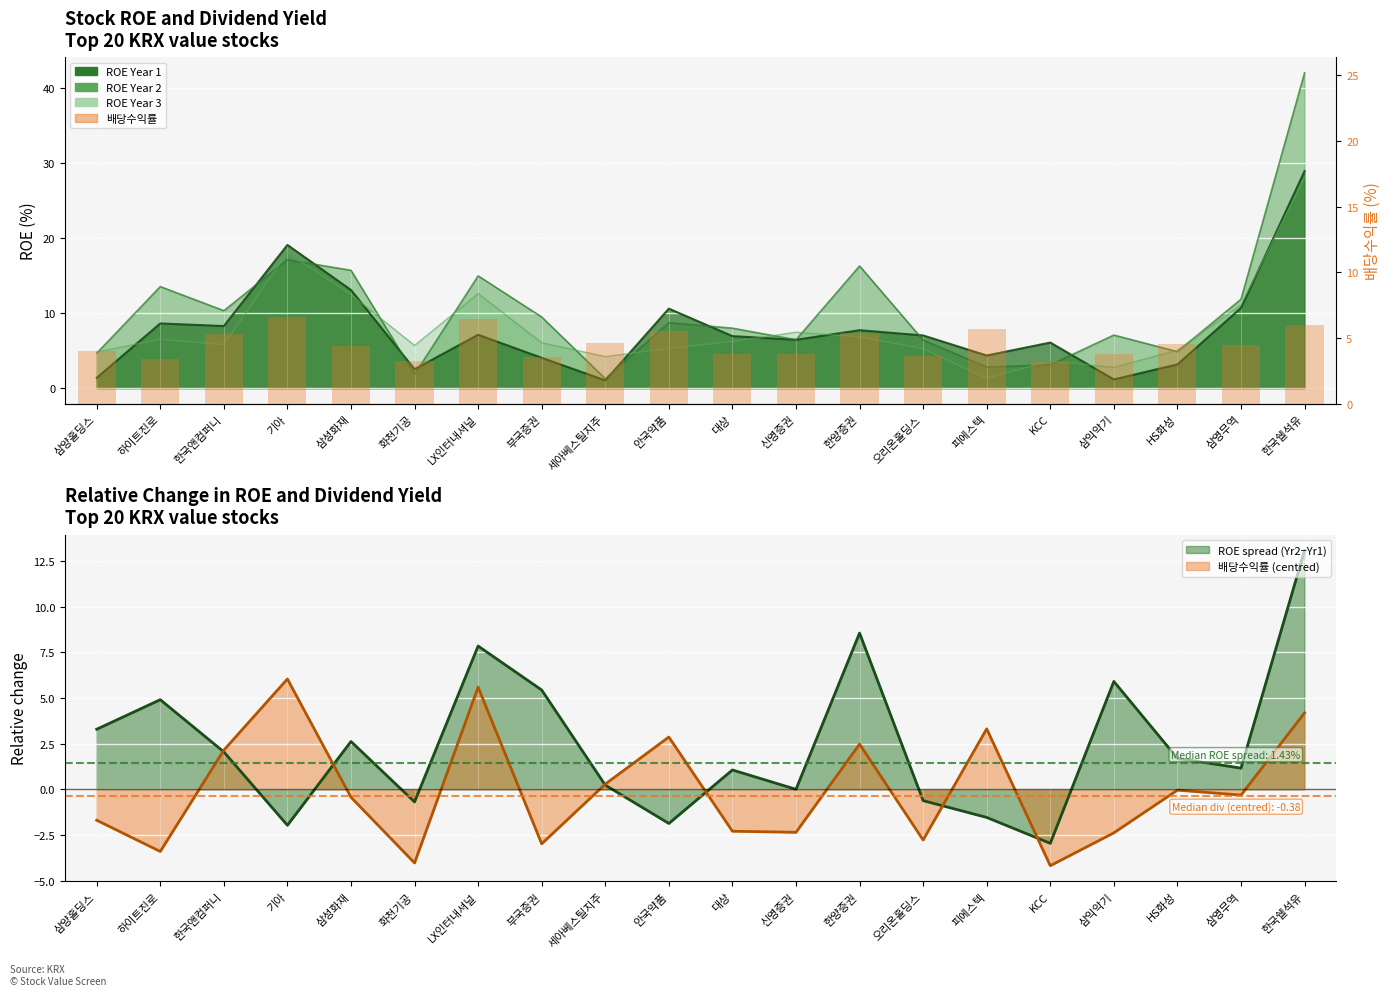

What is the value of the 14th bar from the left?

3.6